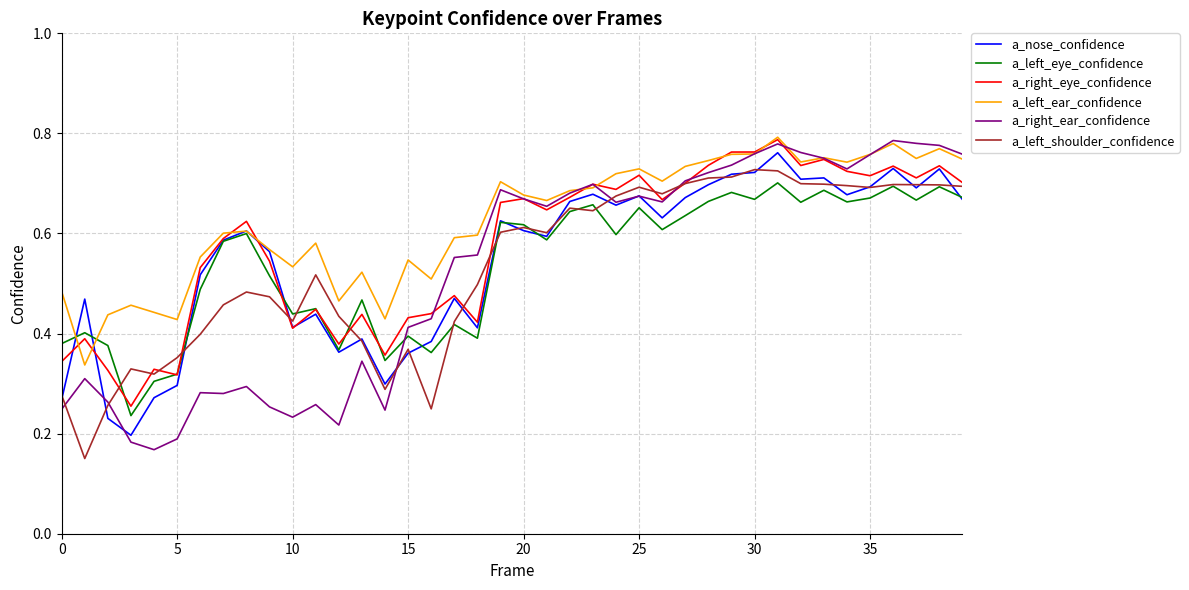

Which series has the largest range (max minus min)?

a_right_ear_confidence